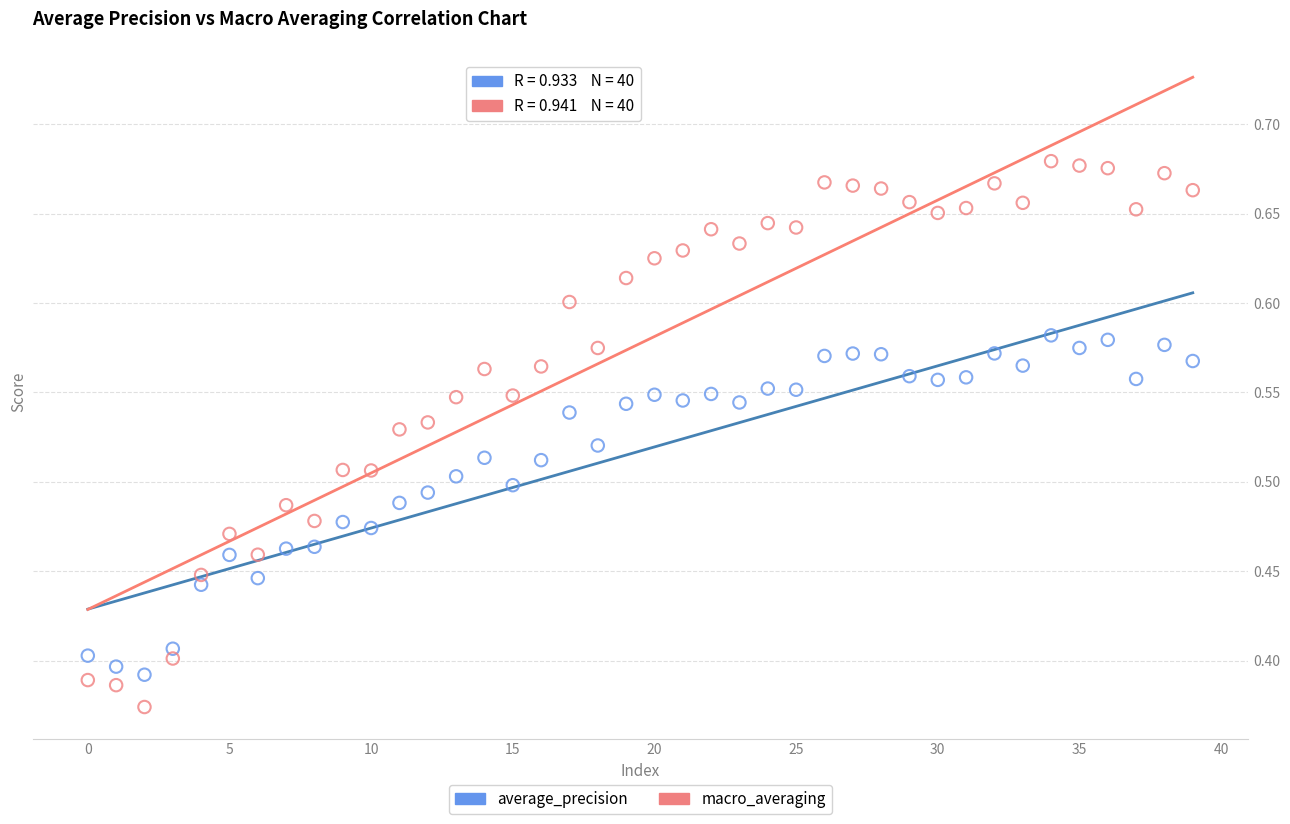

Across all data points, what is the range of Y values (max minus min)?

0.3